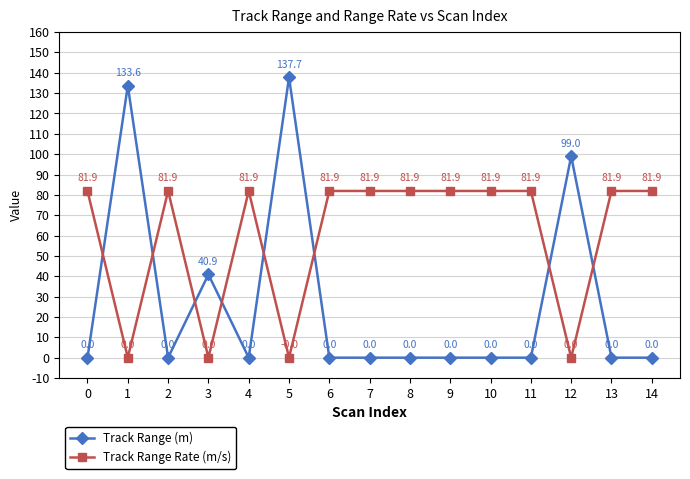

True or false: Track Range Rate (m/s) has a value of 0.0 at 3.

True